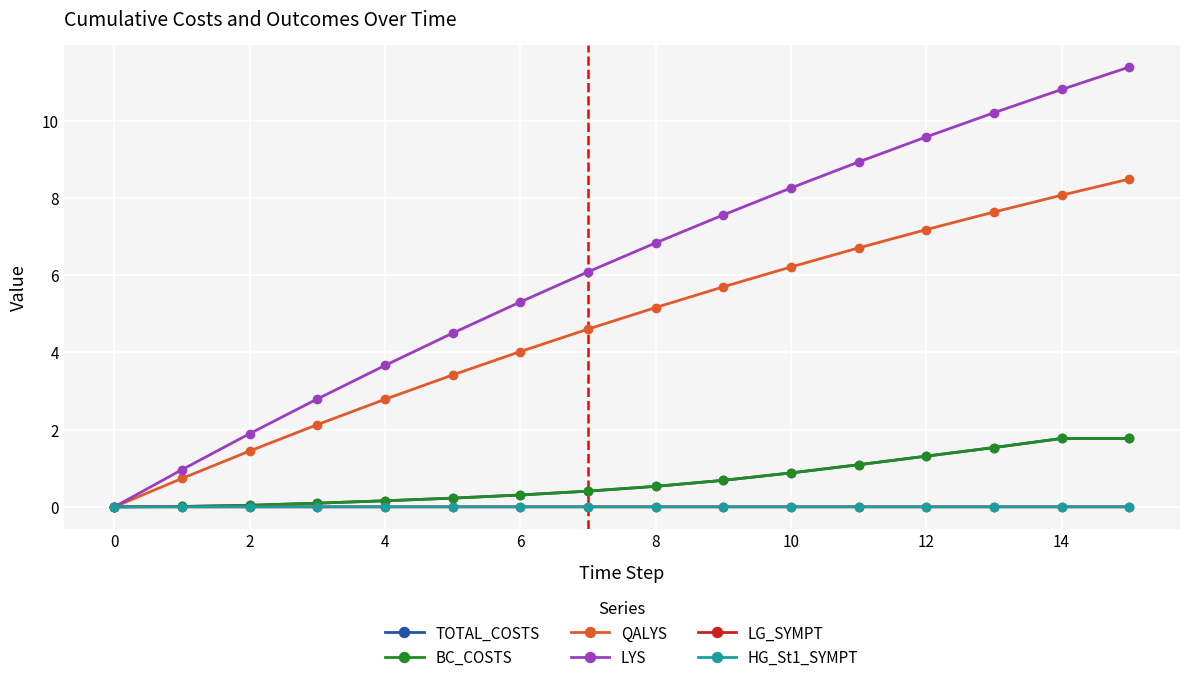

Is this an area chart (filled region under the line)?

No